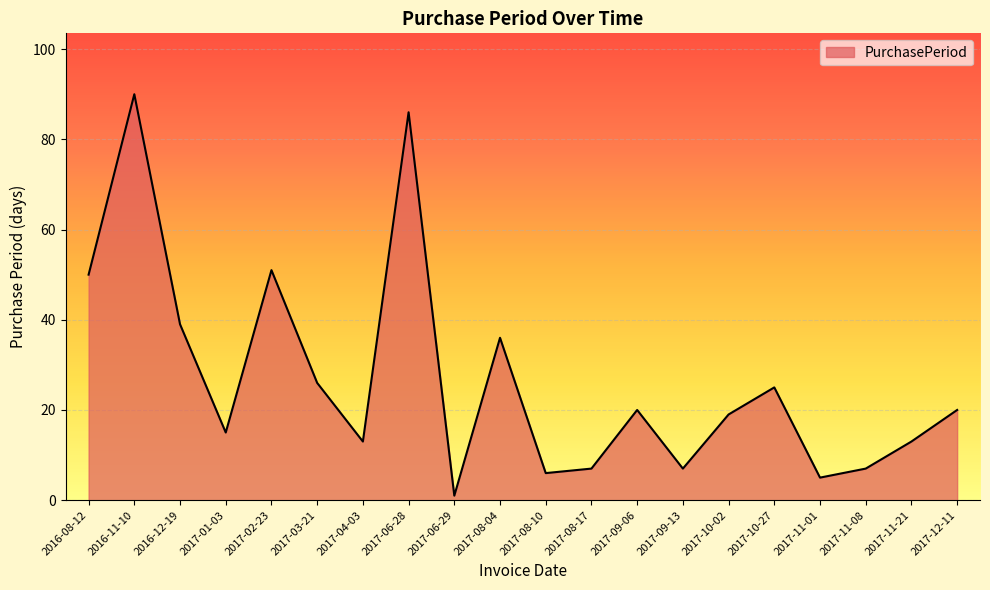

What position from the left is 2017-03-21?

6